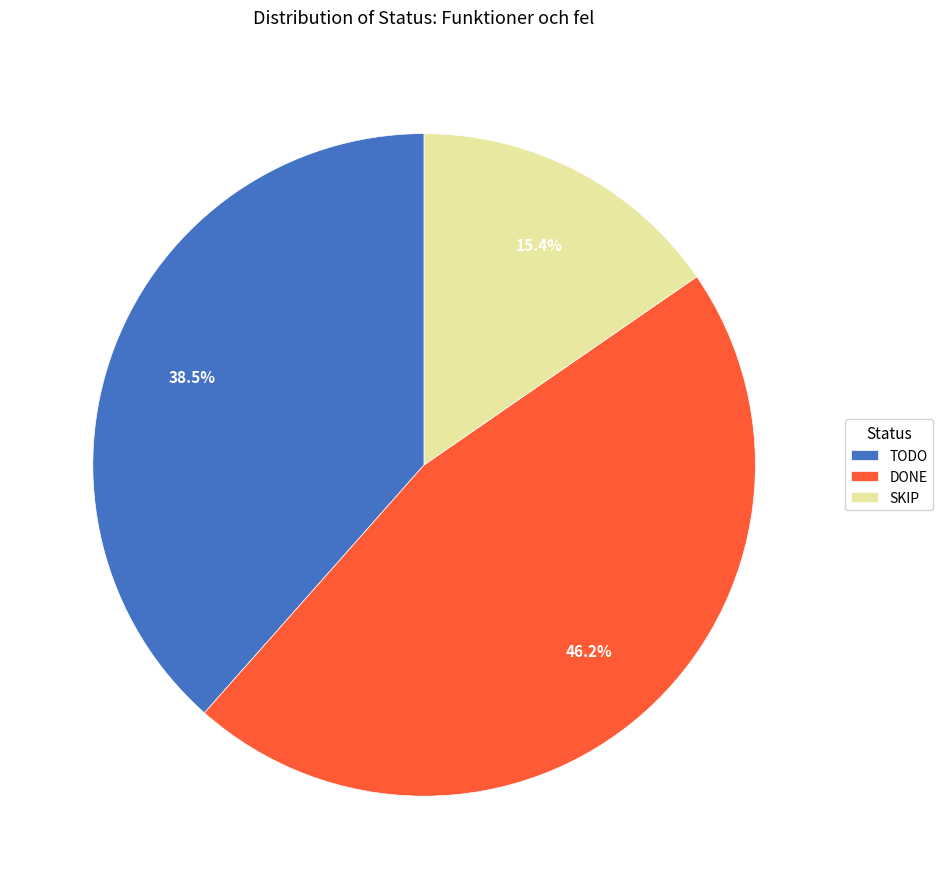

Combined, do DONE and SKIP account for over 50%?

Yes